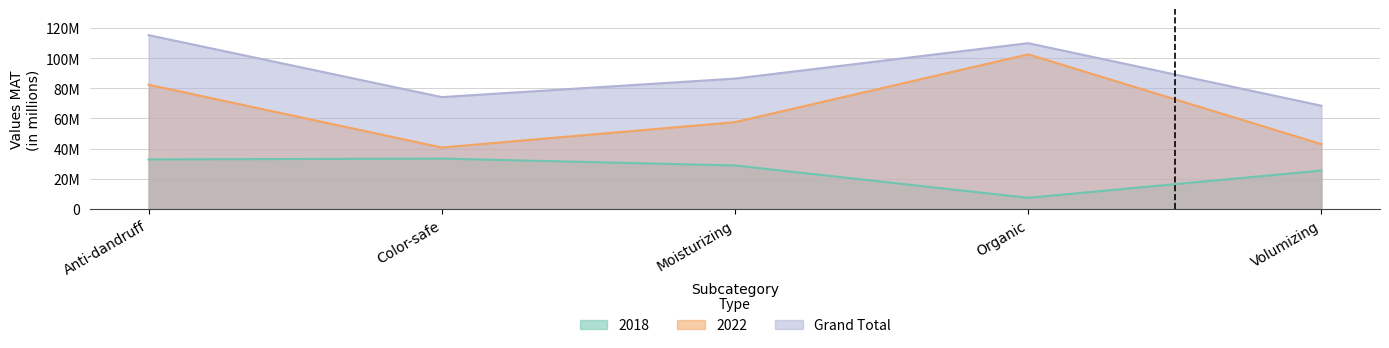

What position from the right is Moisturizing?

3